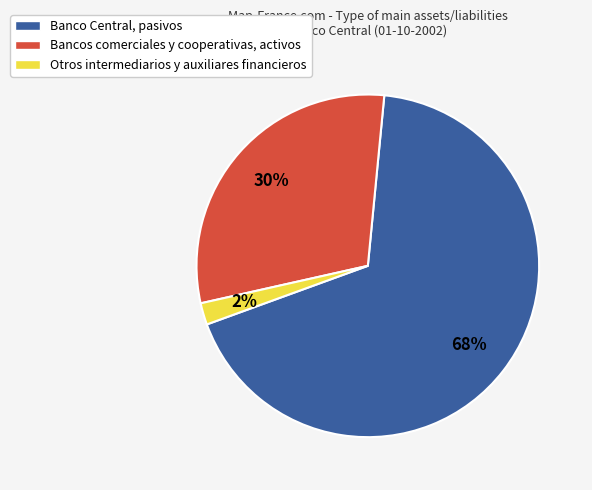

What is the majority slice?

Banco Central, pasivos